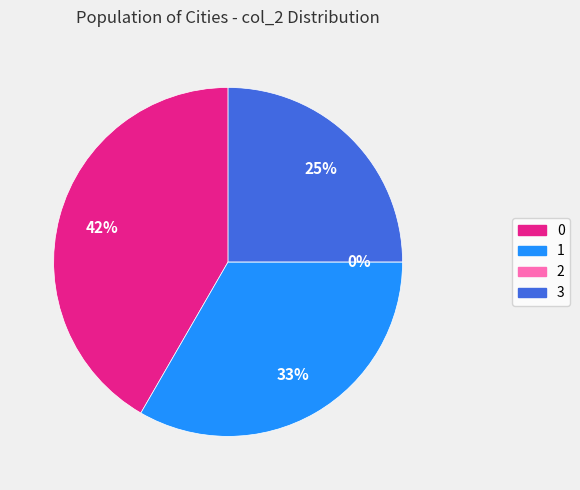

How many segments does this pie chart have?

4